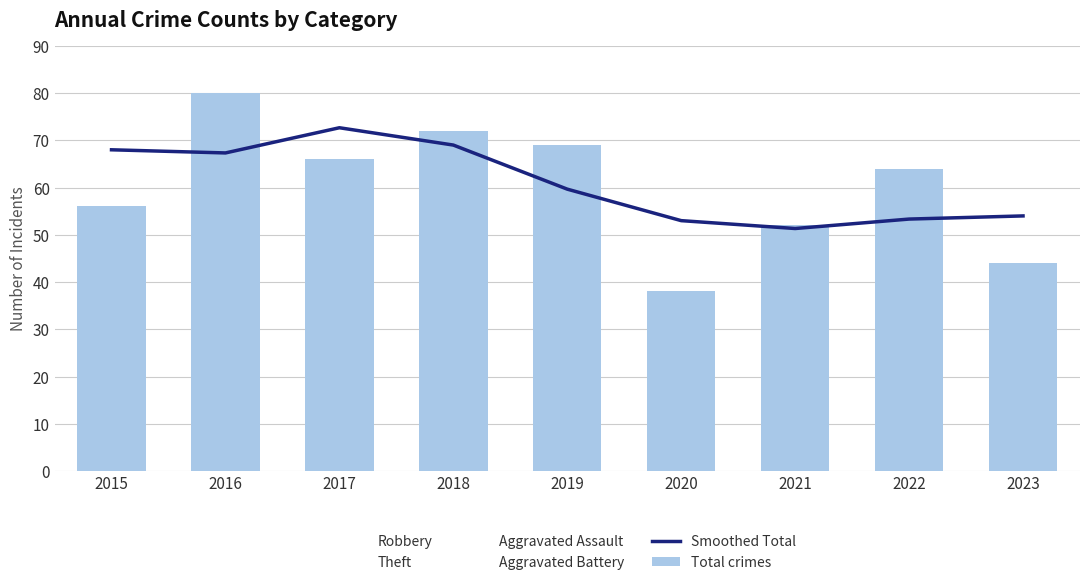

Which category has the highest value across all series?

2016